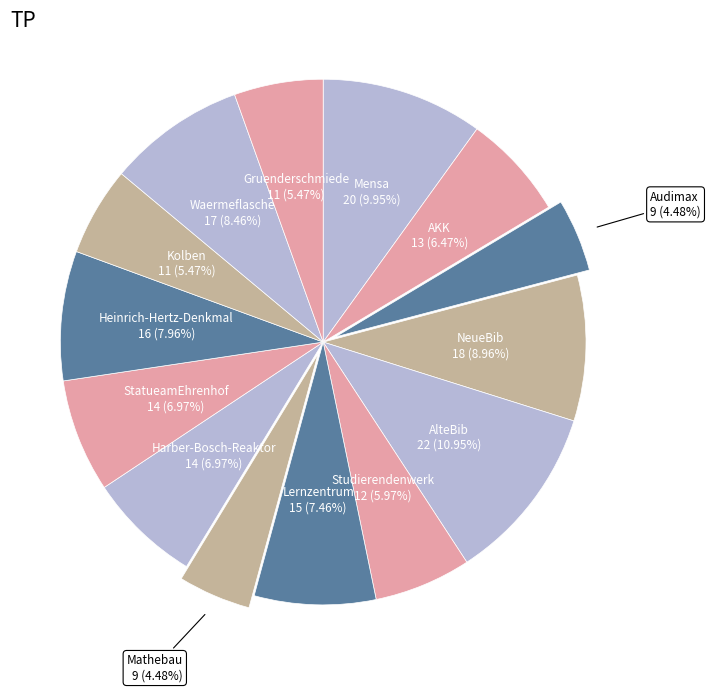

Count the number of slices in the pie.

14